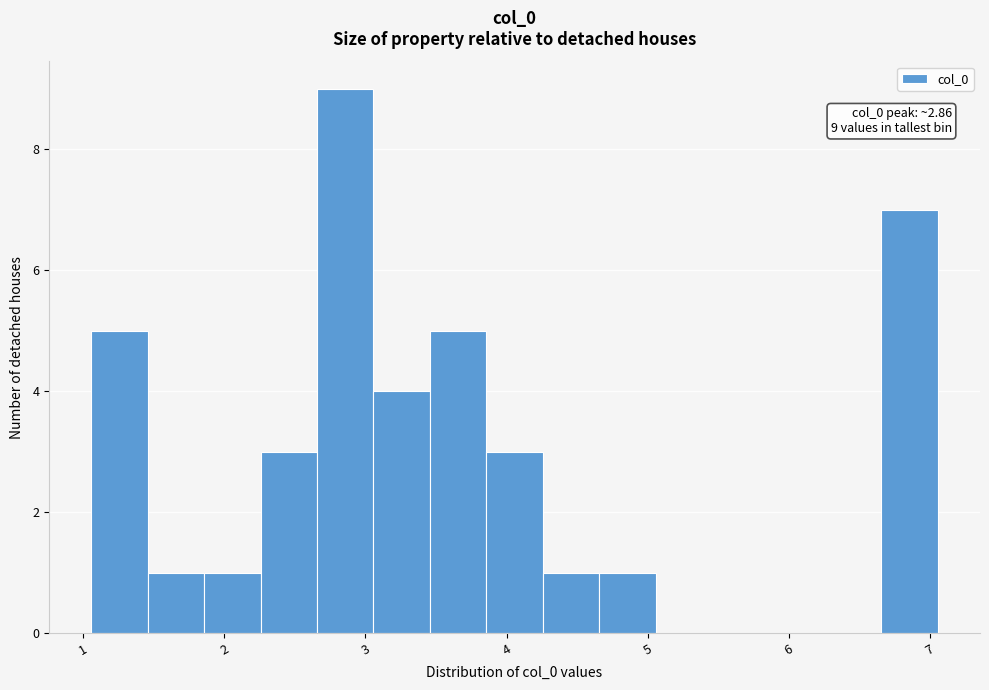

Around what value on the x-axis is the tallest bar? Give the approximate position of its centre, as read against the axis.

2.9